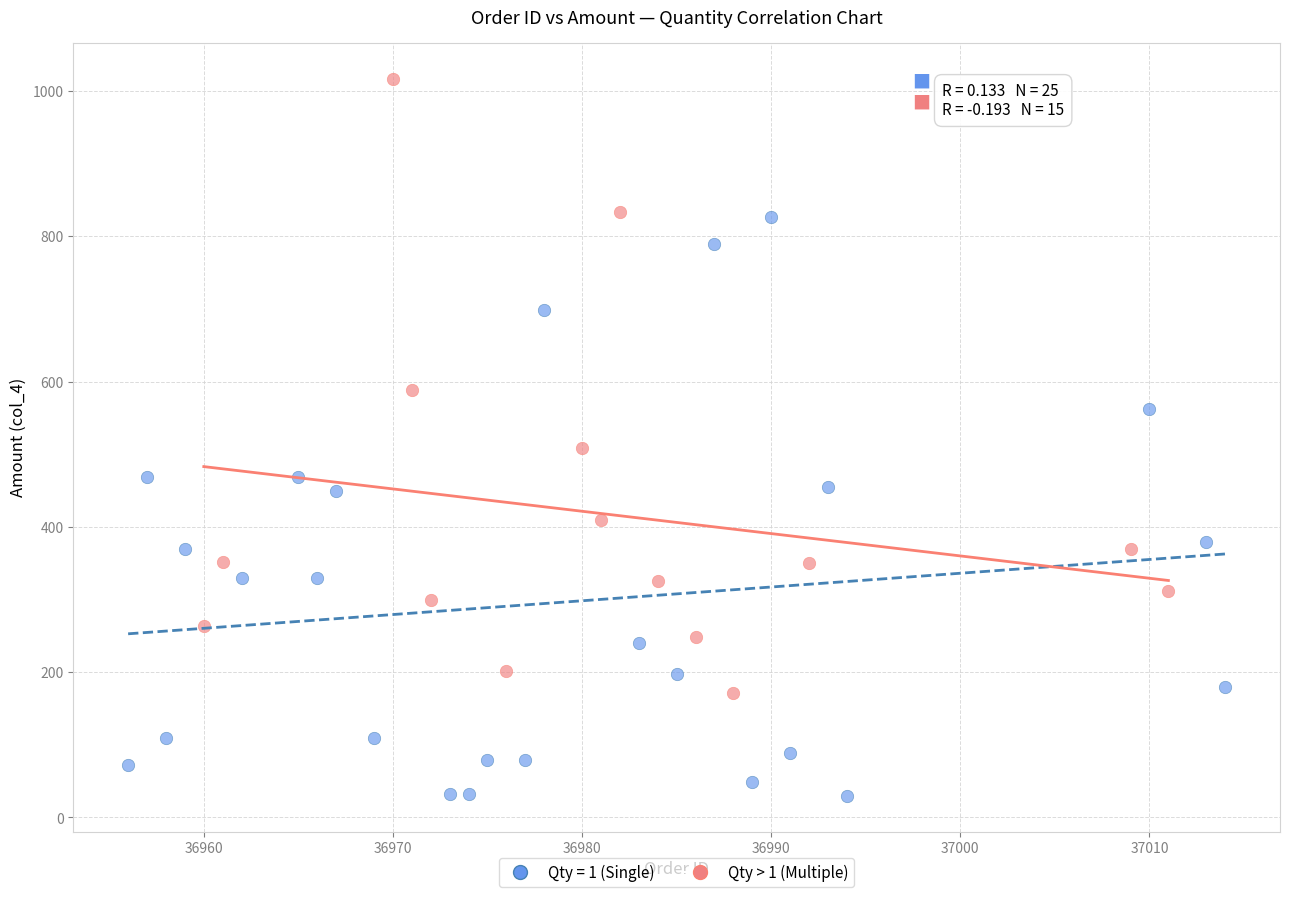

Which series reaches the maximum Y coordinate?

Qty > 1 (Multiple)